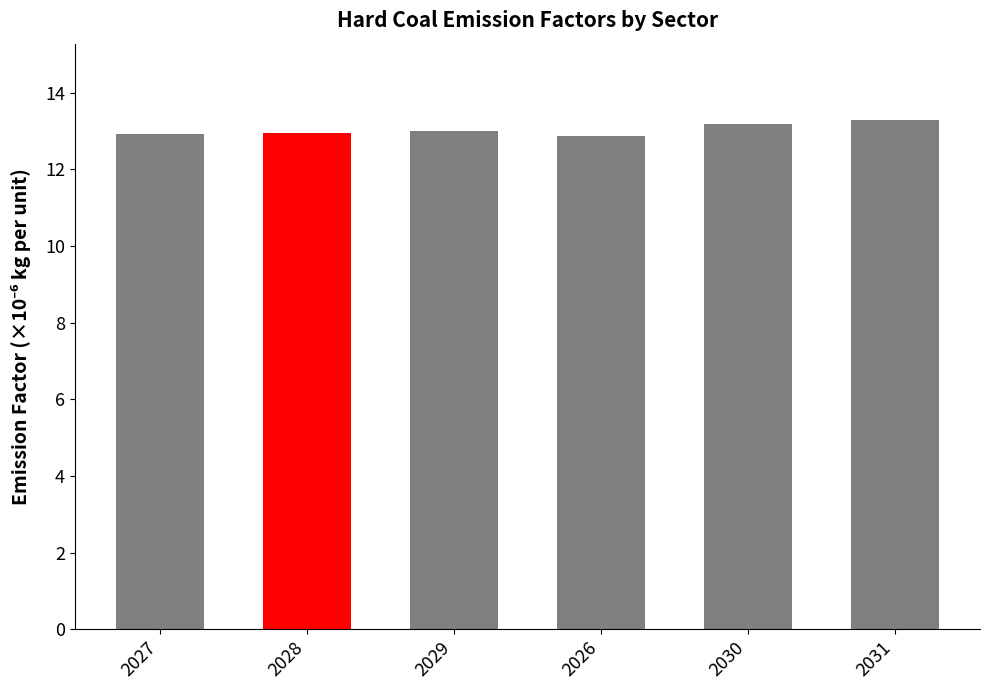

How many distinct data groups are displayed?

1